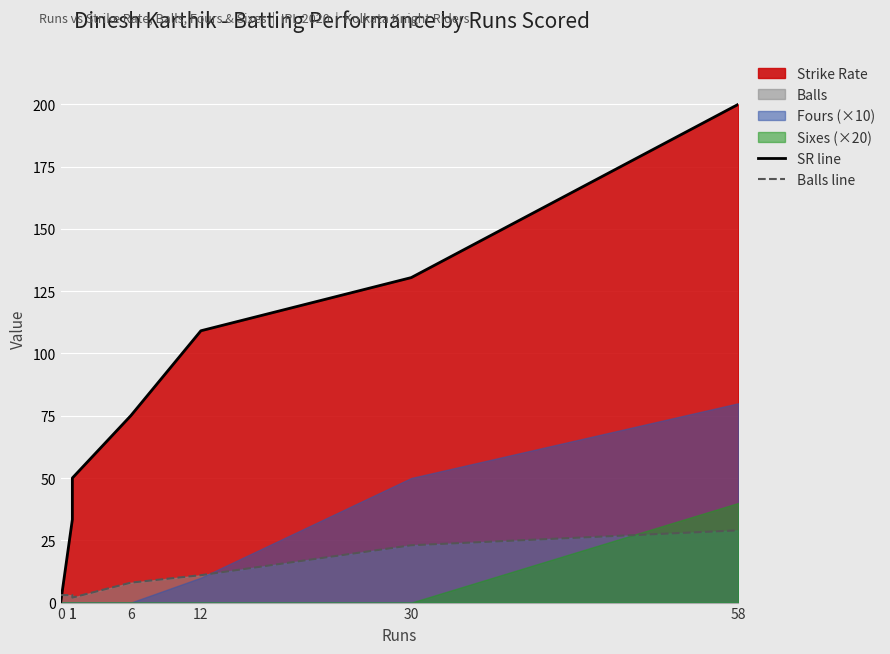

Where do Balls line and SR line first cross each other?

0 and 1